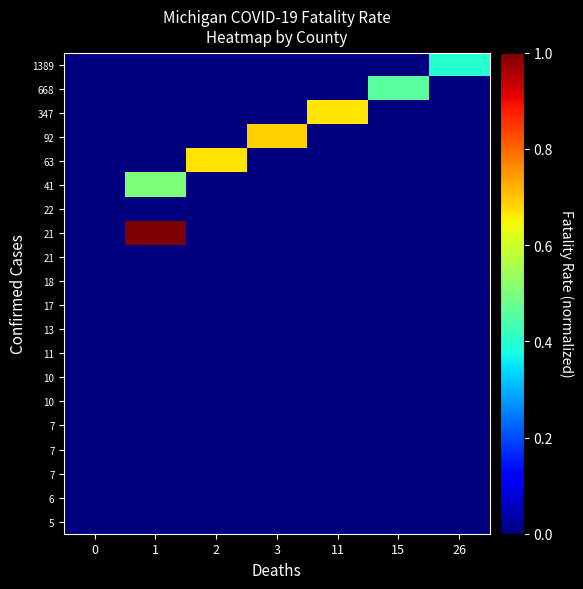

Which has a higher value, 15 or 1?

15